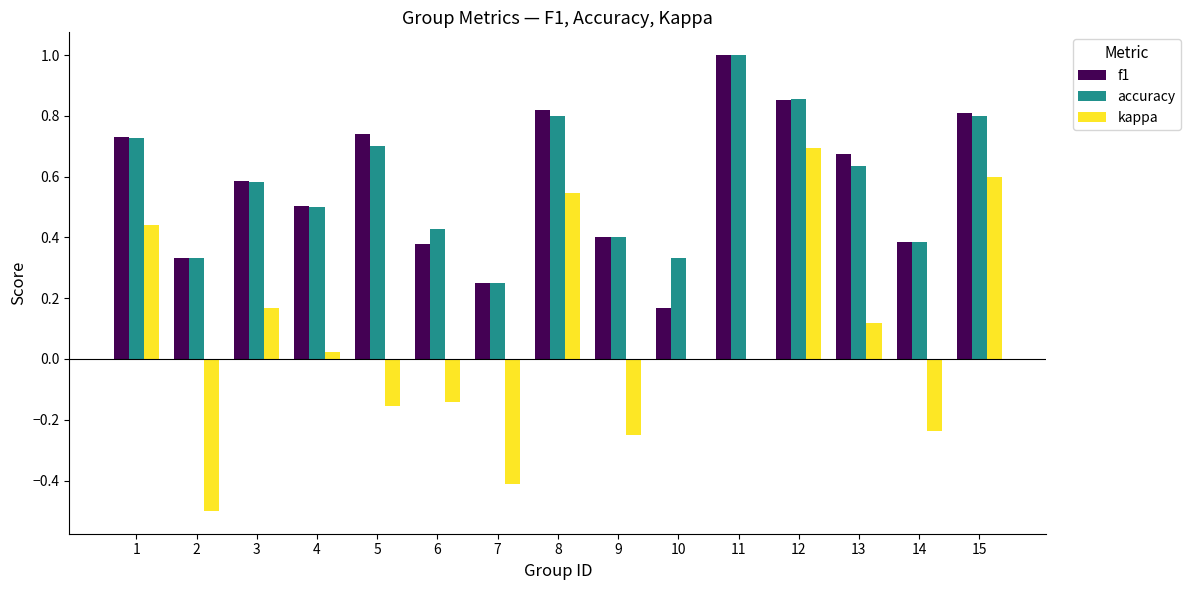

Where does the kappa series first go above 0?

1